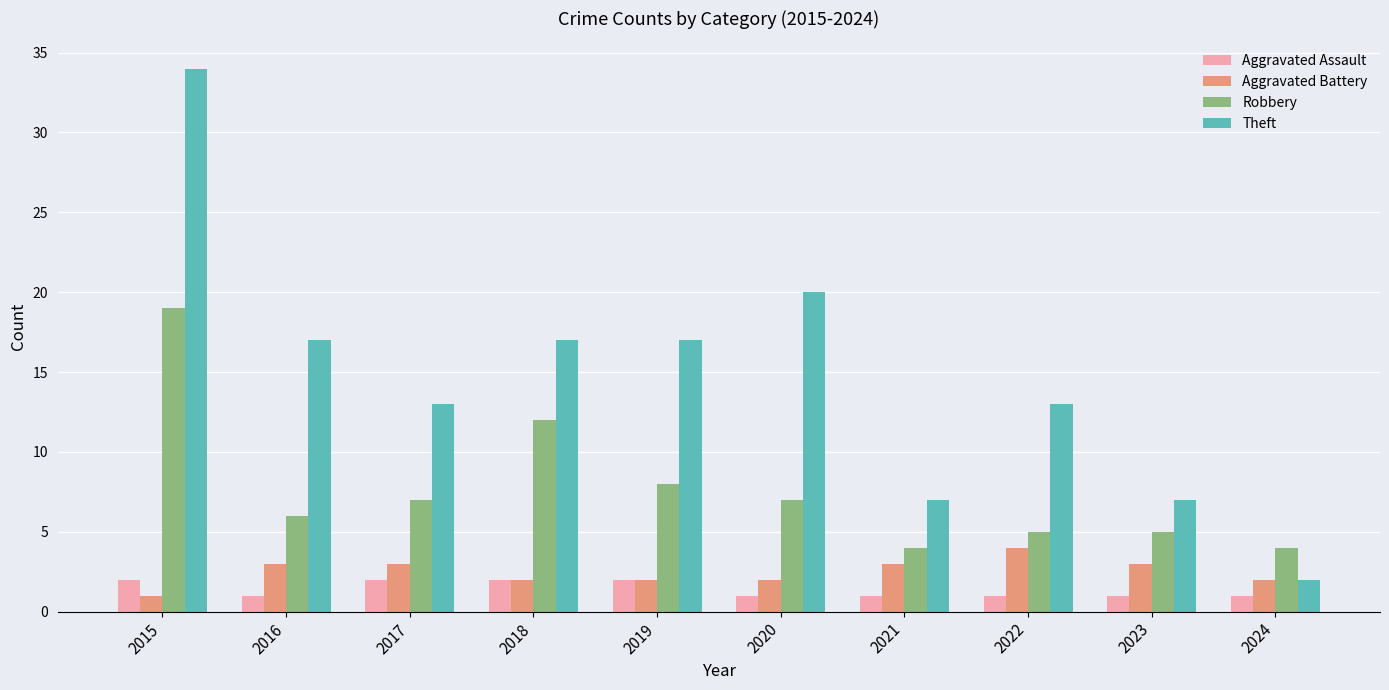

How many groups of bars are there?

10